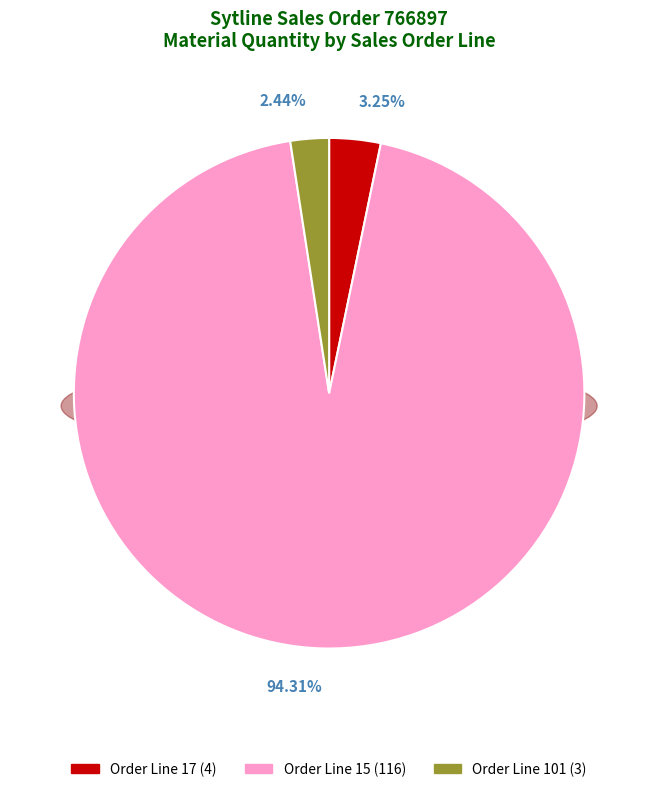

Which category has the smallest portion of the pie?

101